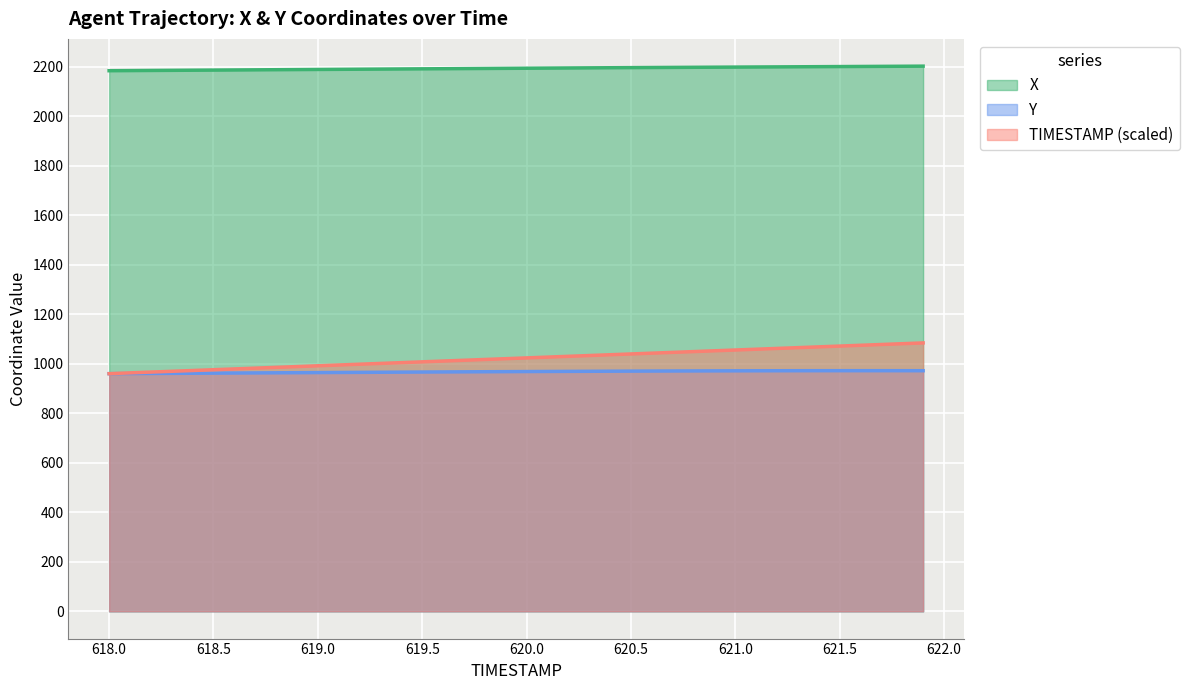

True or false: TIMESTAMP and Y intersect in this chart.

False